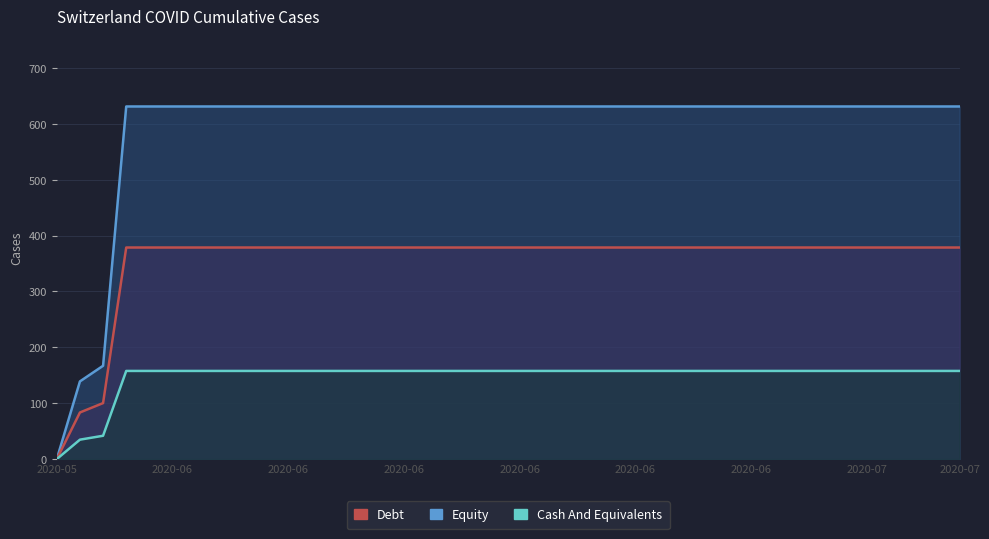

What position from the left is 2020-06-12?

13